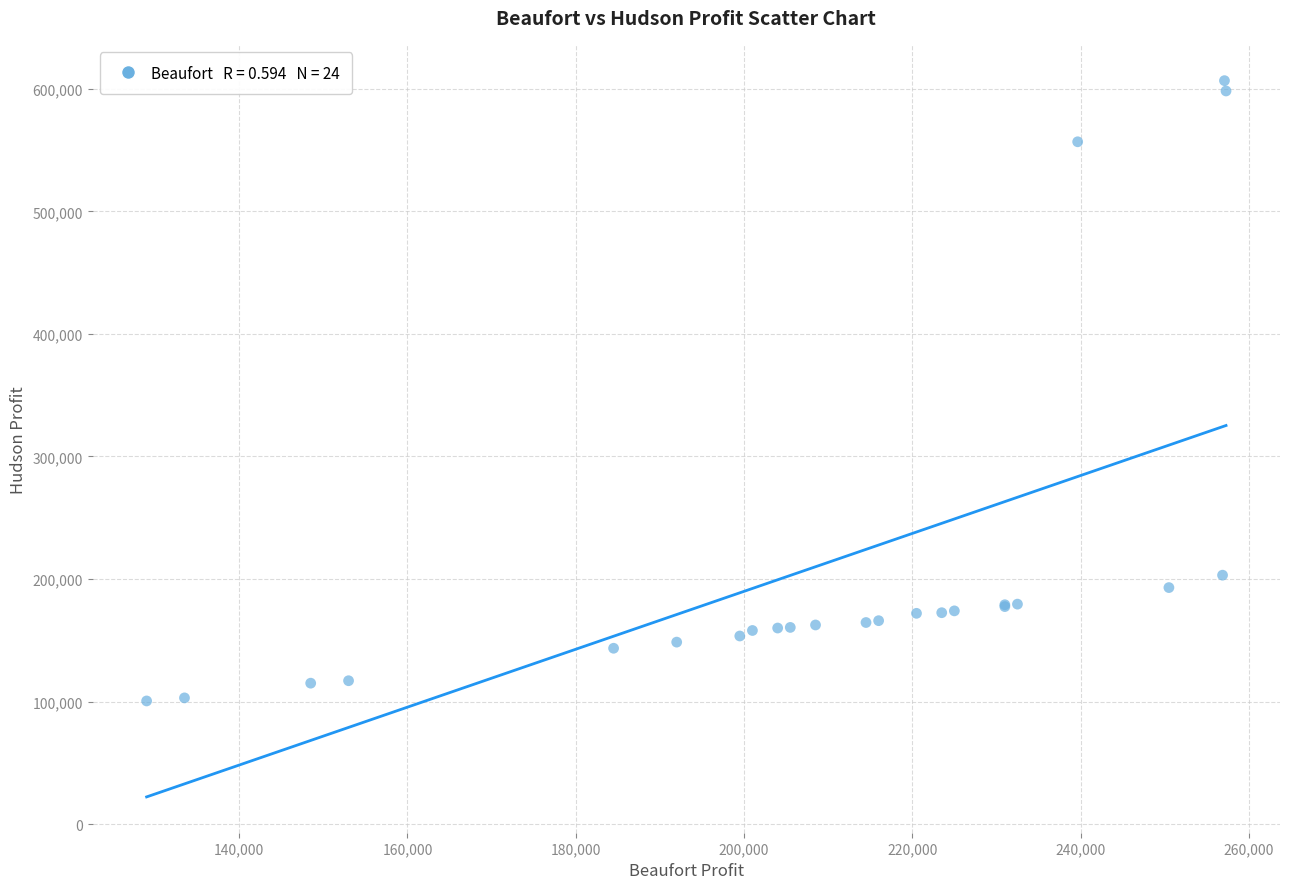

What Y value in the scatter plot is closest to 353574?

203125.0